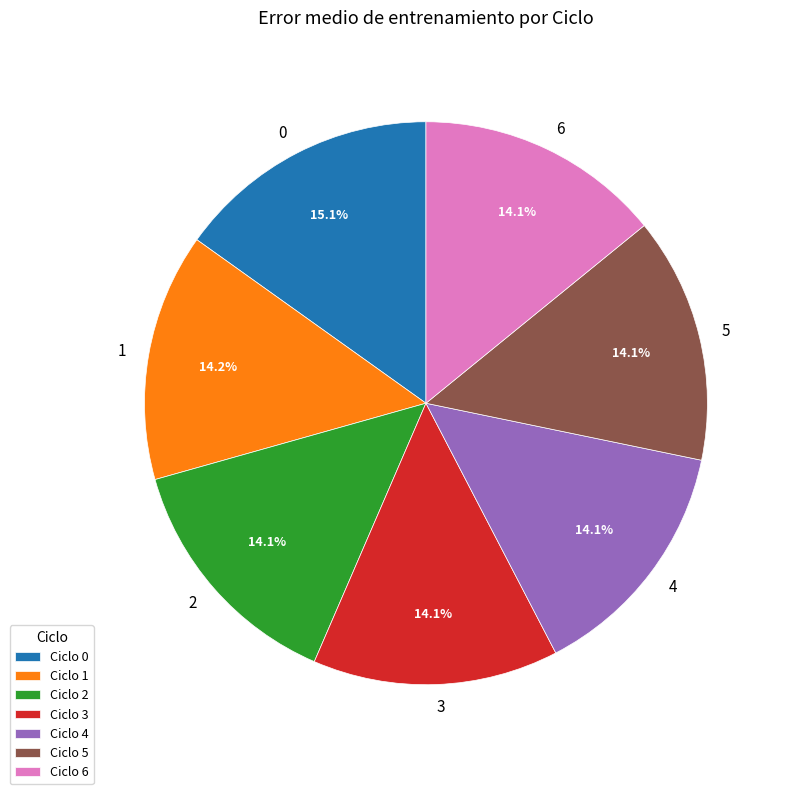

Is there a majority slice in this chart?

No